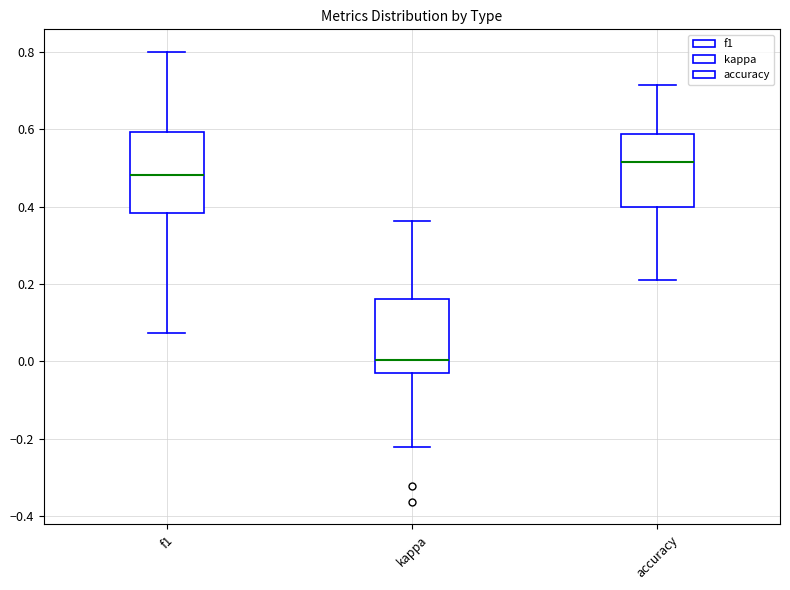

Where does the upper whisker of the box for f1 end on the y-axis? The values are not printed on the chart, so give them approximately, as read against the axis.

0.80